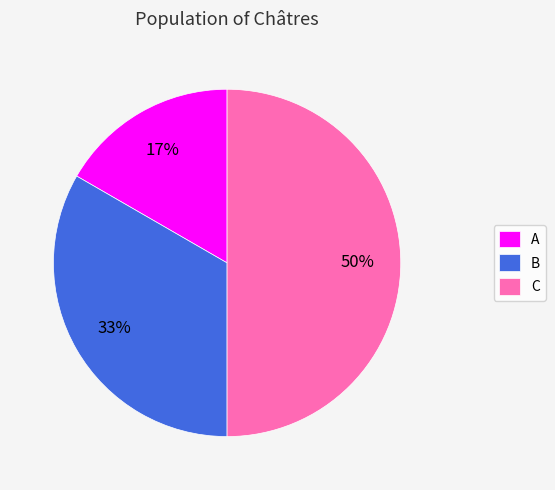

Approximately how many times larger is the value at A compared to C?

0.3